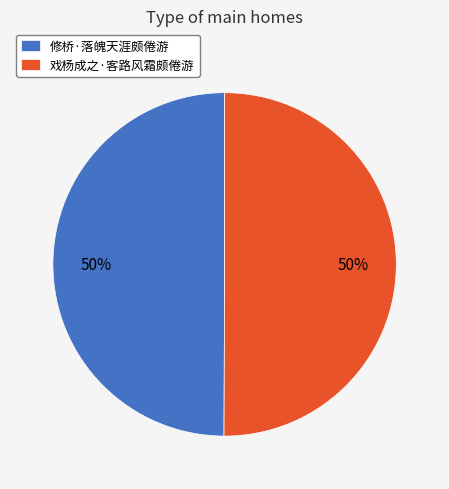

How many segments does this pie chart have?

2